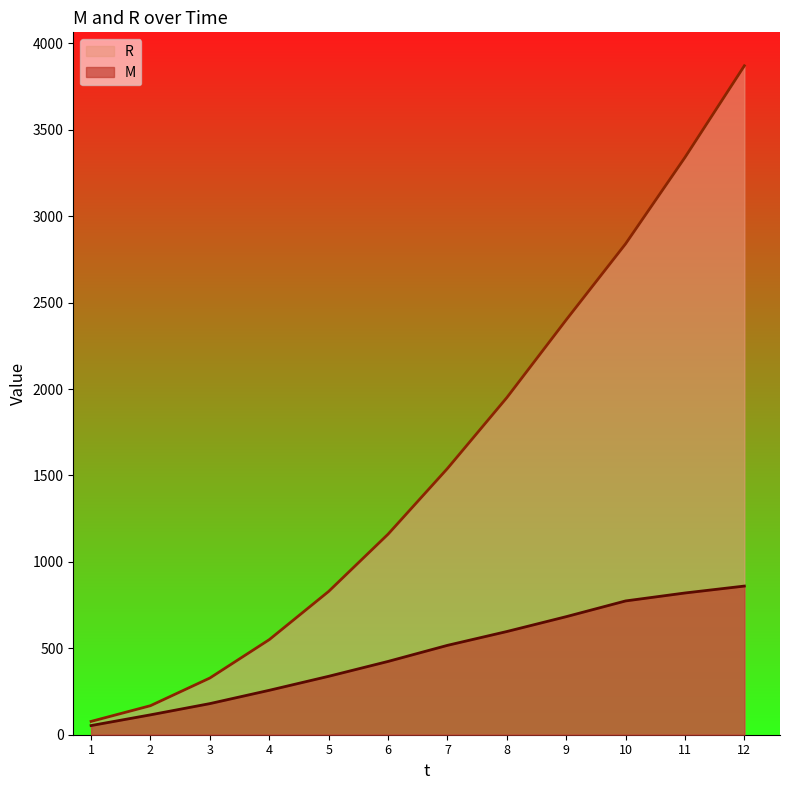

What is the lowest value of the M series?

53